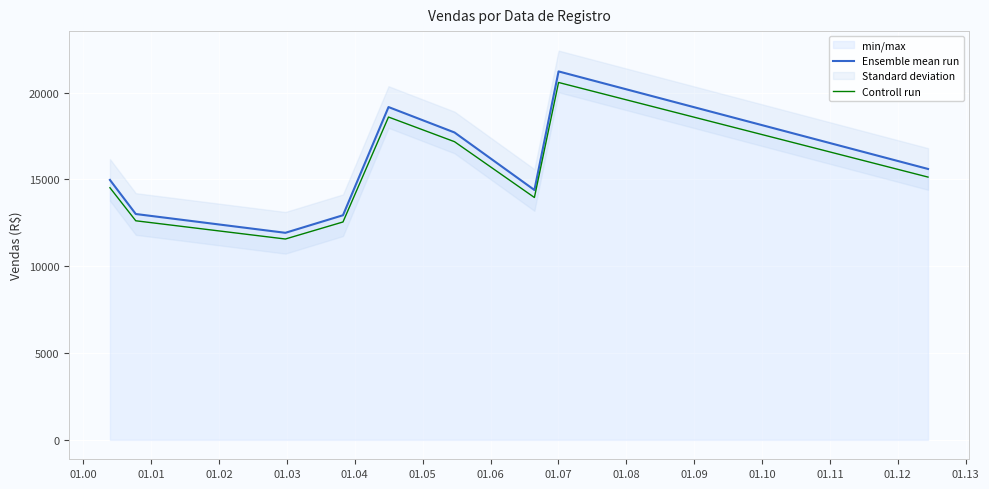

What is the minimum value for Controll run?

11564.6